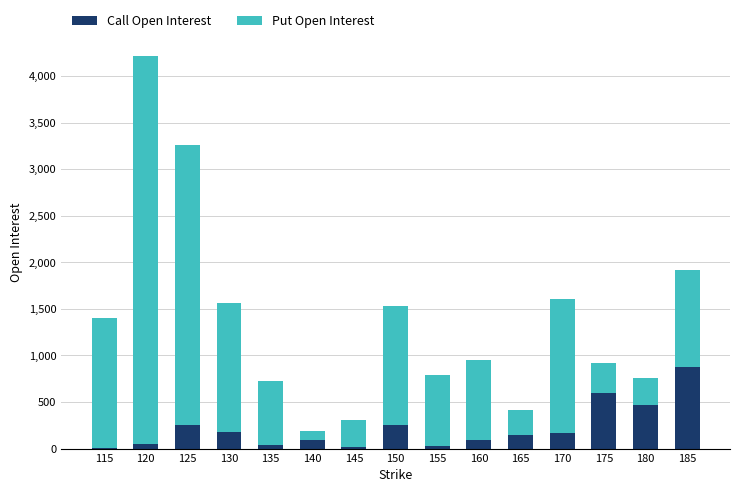

The value of Call Open Interest at 125 is 118. True or false?

False